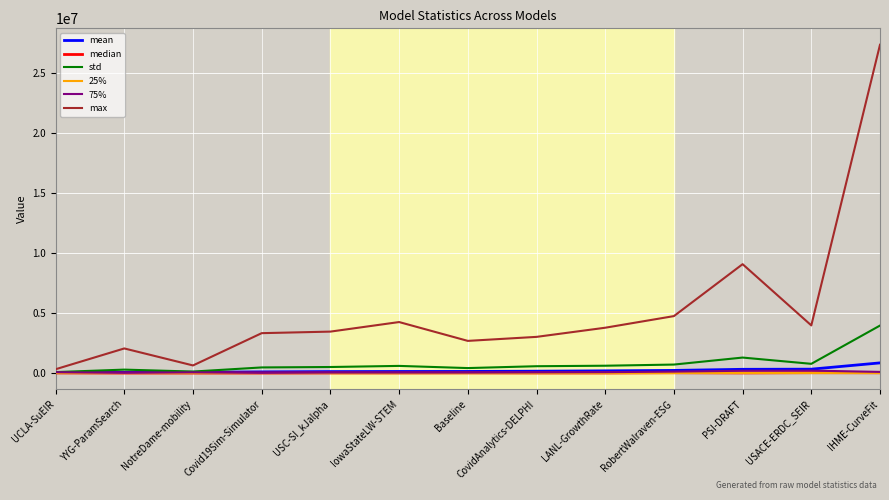

Is the value of mean at NotreDame-mobility greater than the value of max at LANL-GrowthRate?

No